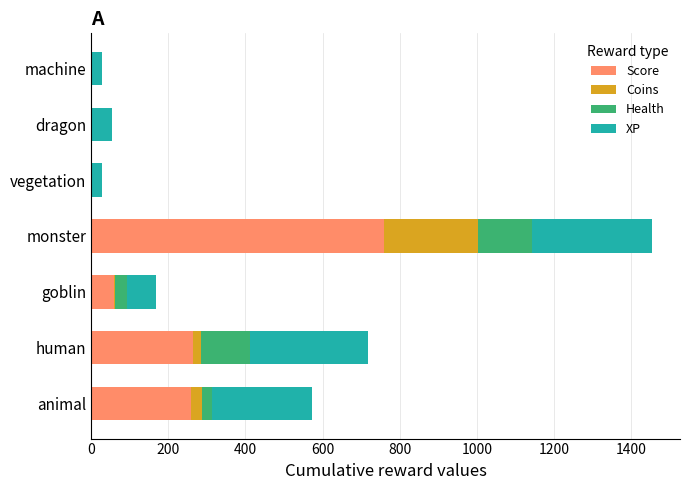

At which label does Score reach its peak?

monster